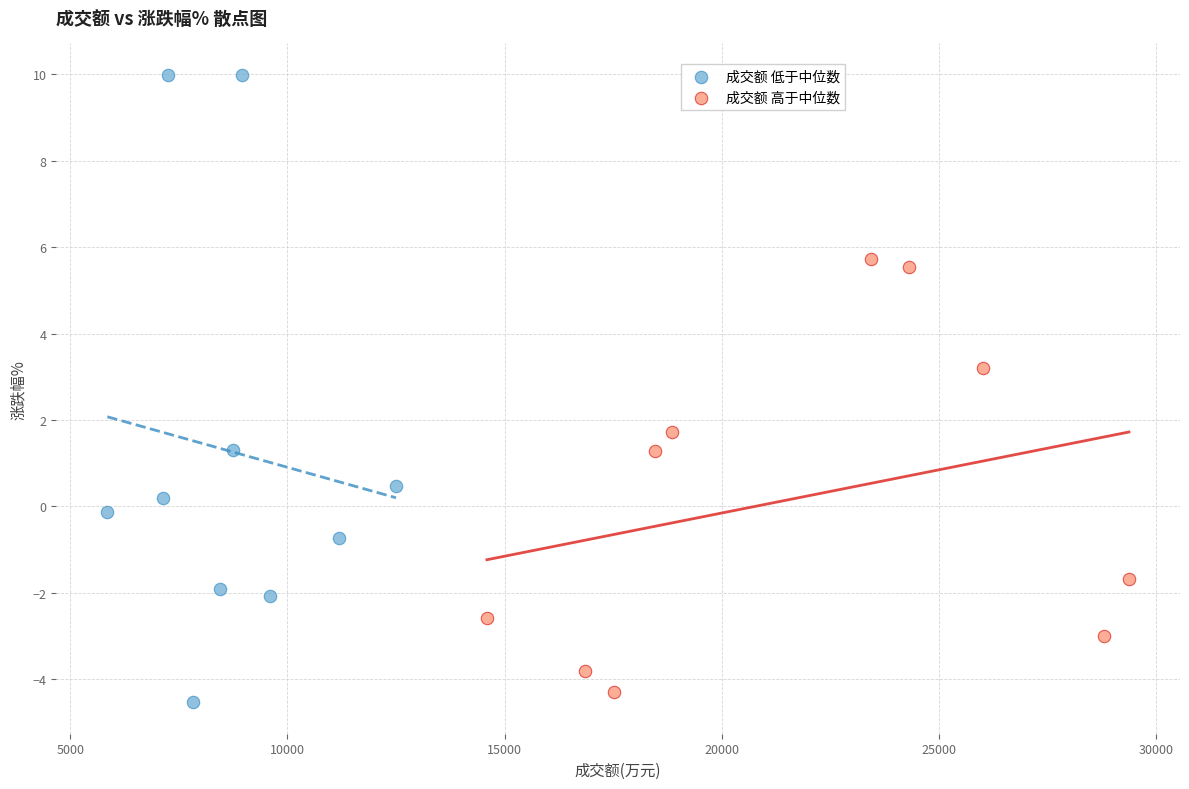

Which series has the largest Y range (max minus min)?

成交额 低于中位数